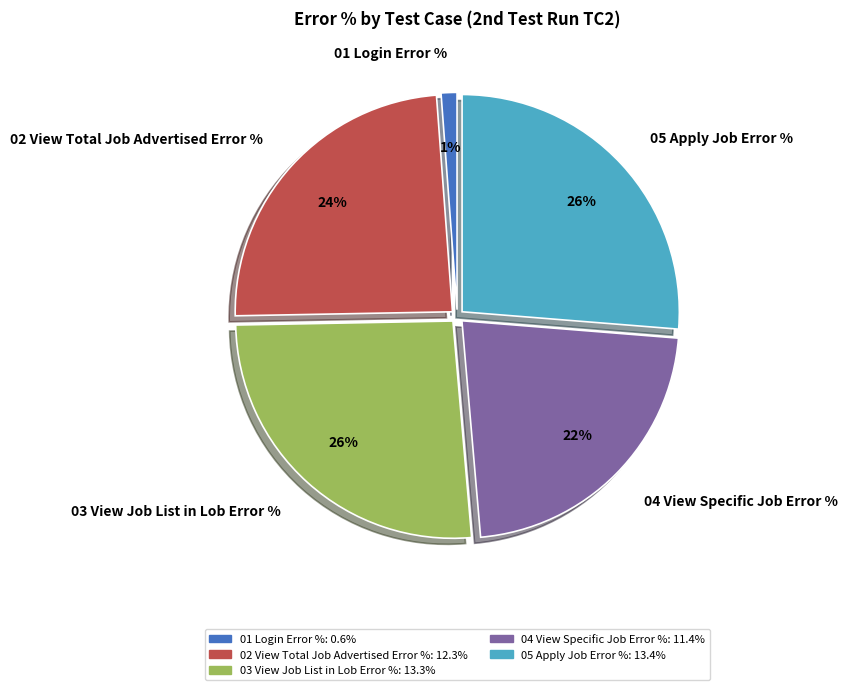

How many segments does this pie chart have?

5